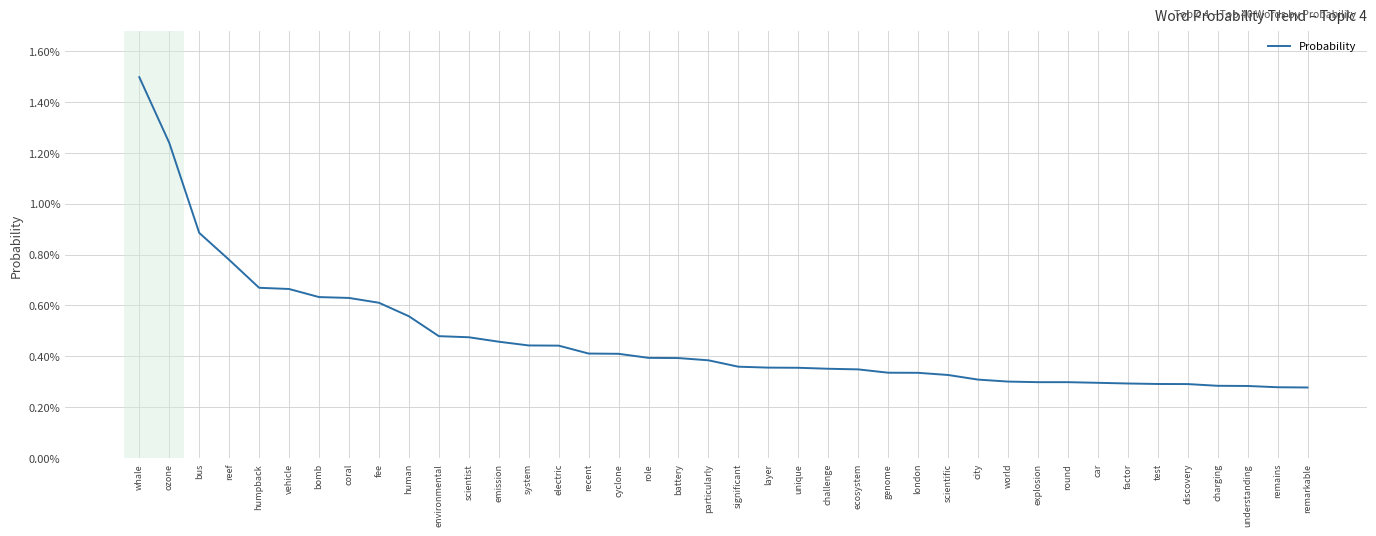

What position from the right is car?

8